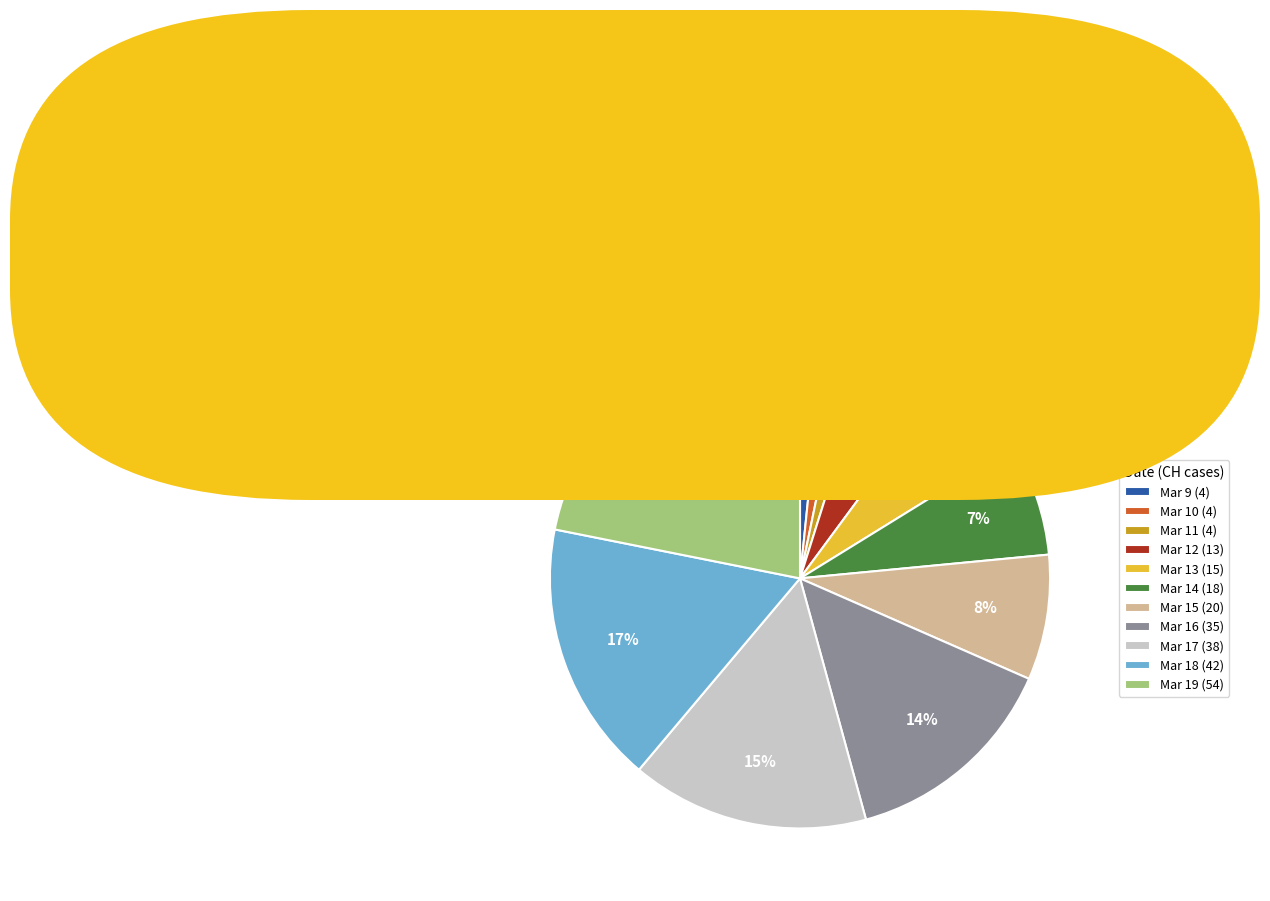

To the nearest percent, what is the difference between the Mar 13 (15) and Mar 19 (54) slice percentages?

16%